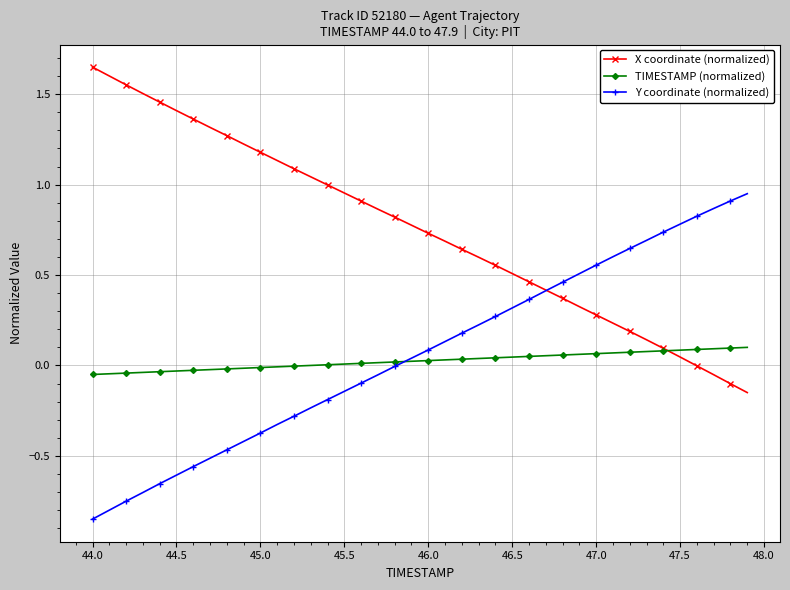

What is the value of the Y coordinate (normalized) point at the 37th from the left?

0.8